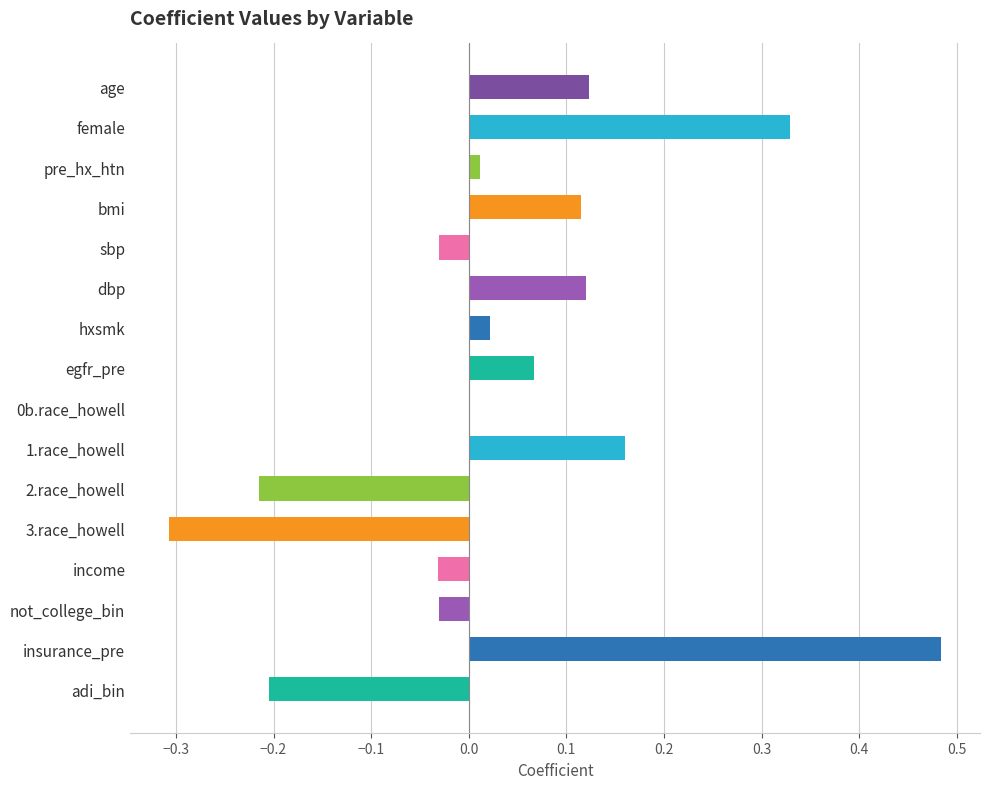

What is the change in value from age to insurance_pre?

+0.4